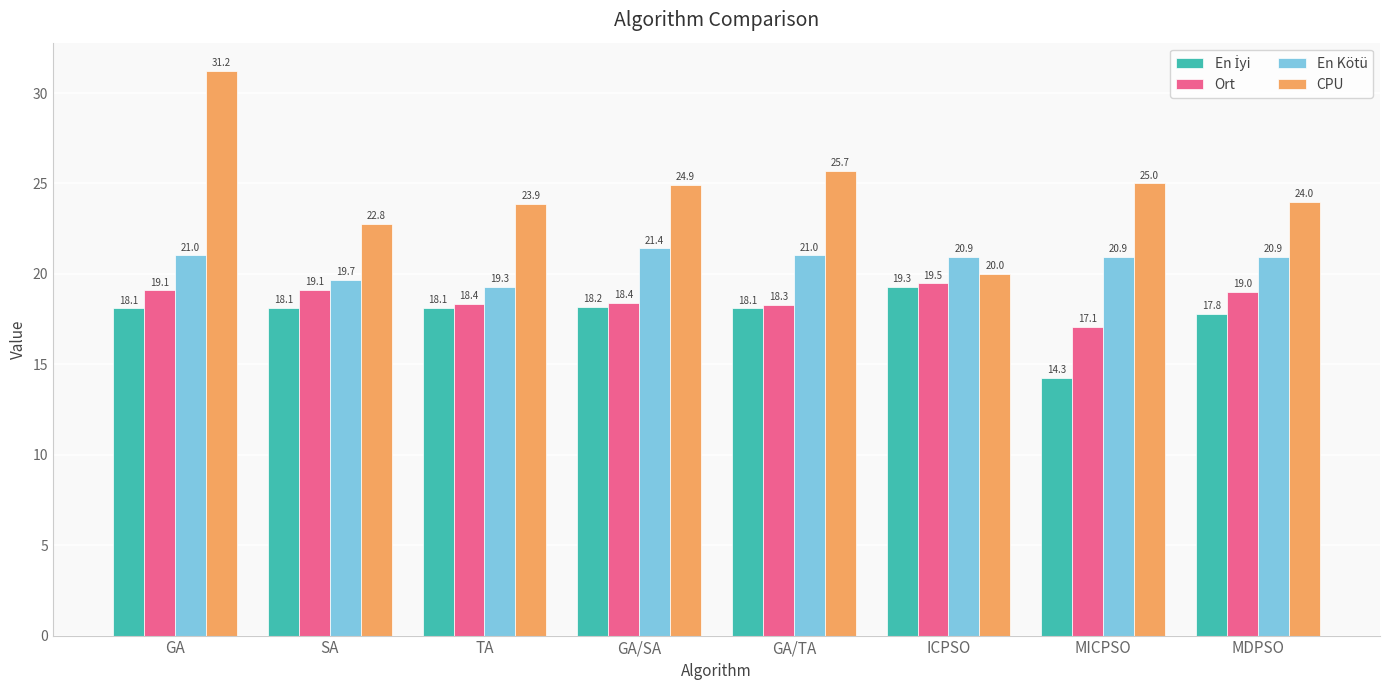

What is the minimum value for Ort?

17.1